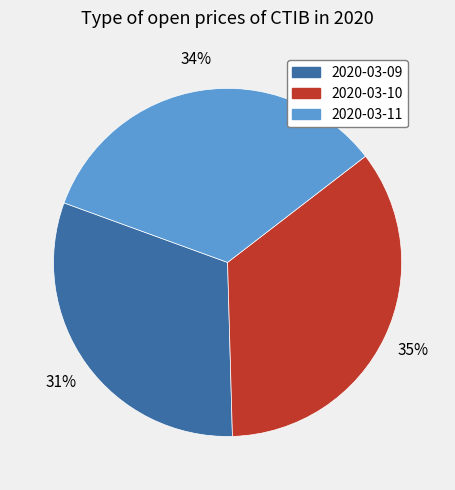

Does 2020-03-10 account for over 50% of the chart?

No